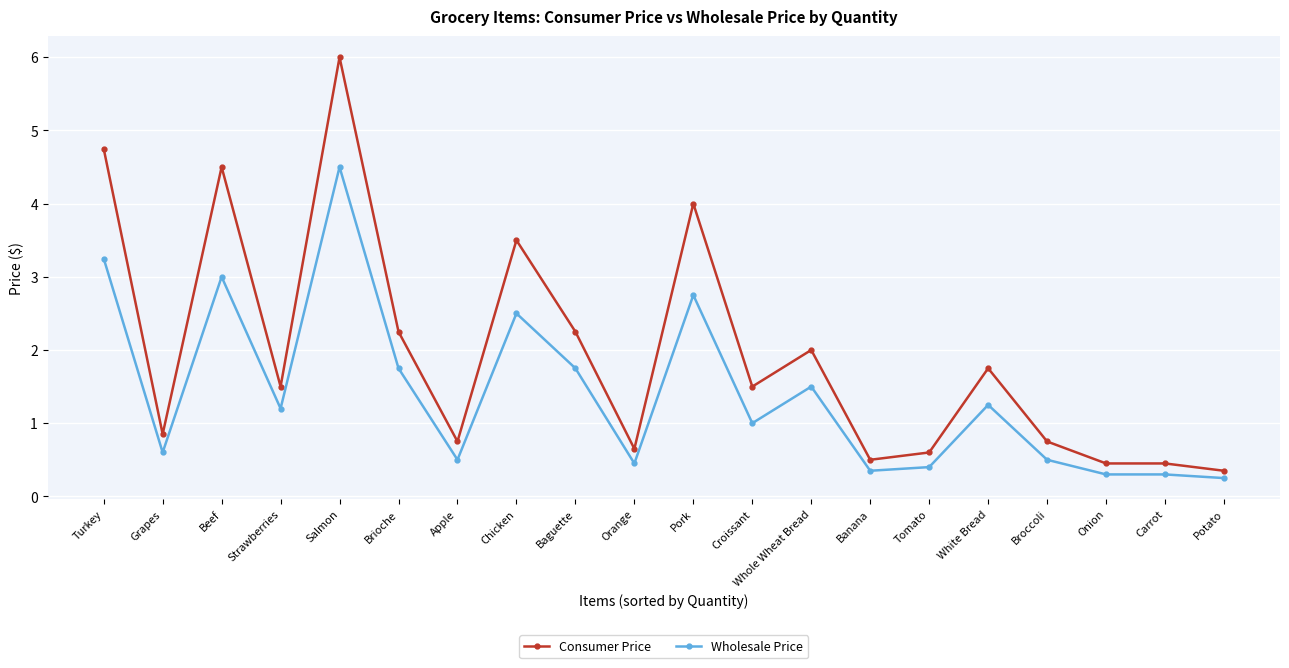

List the series in order of their peak value, lowest first.

Wholesale Price, Consumer Price